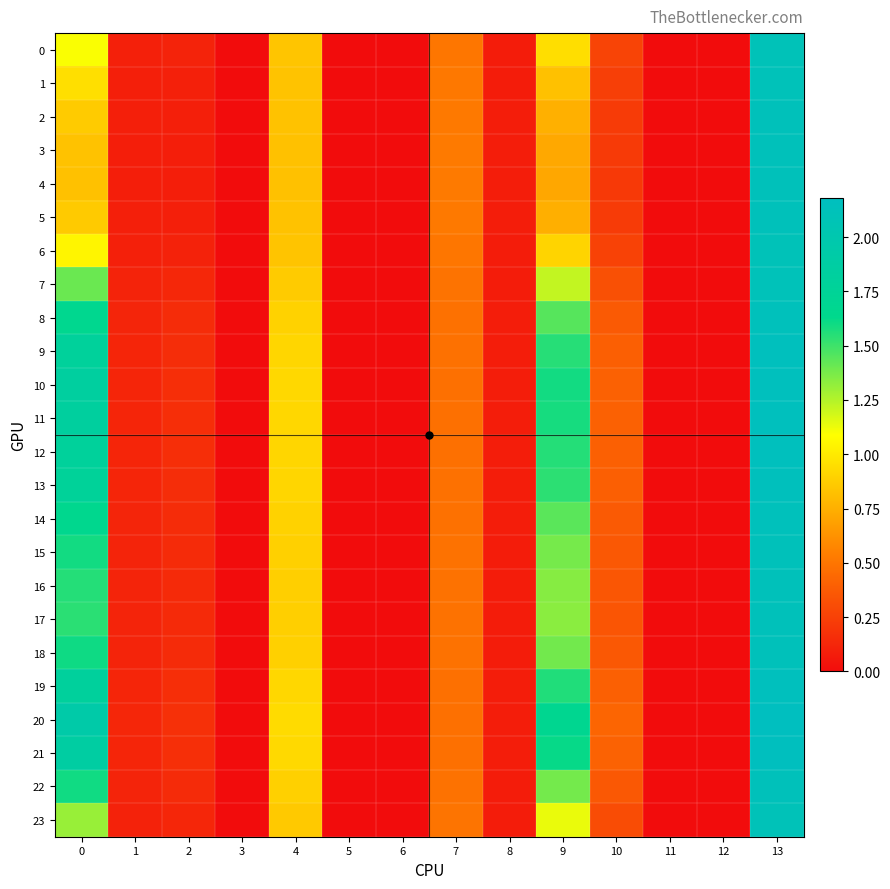

Between 11 and 13, which series saw the biggest shift?

20